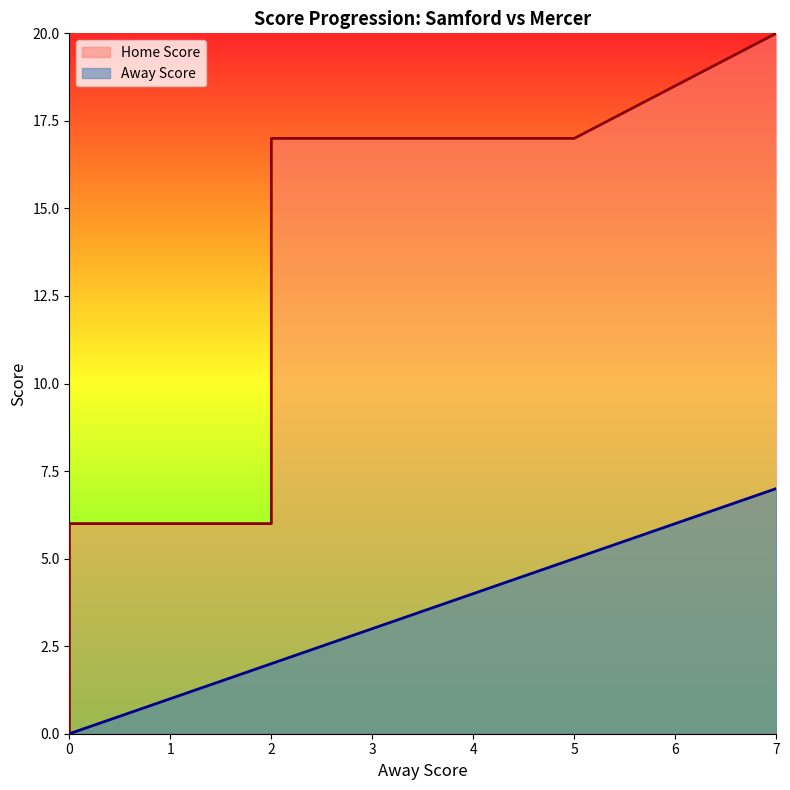

How many lines are shown in the chart?

2